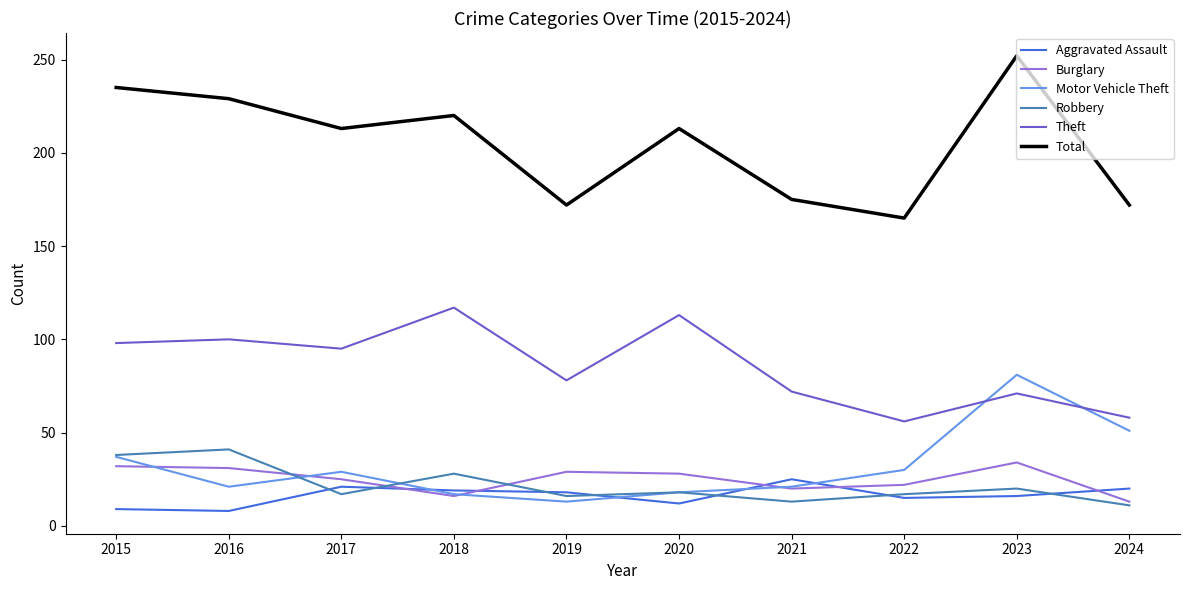

At which category does the chart reach its peak across all series?

2023